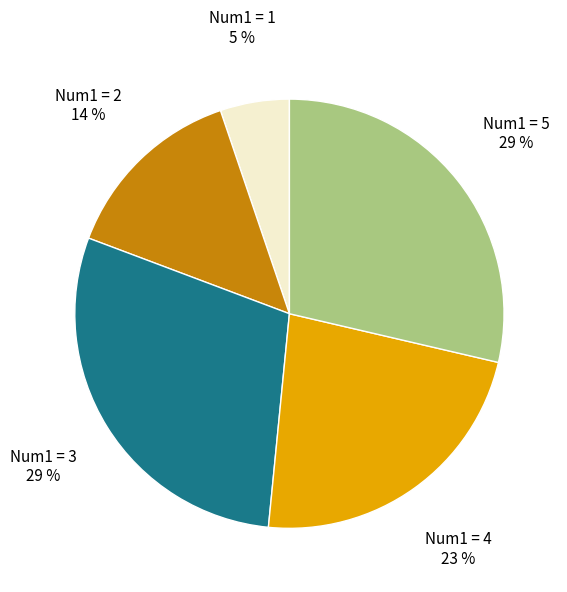

To the nearest percent, what is the average slice percentage?

20%